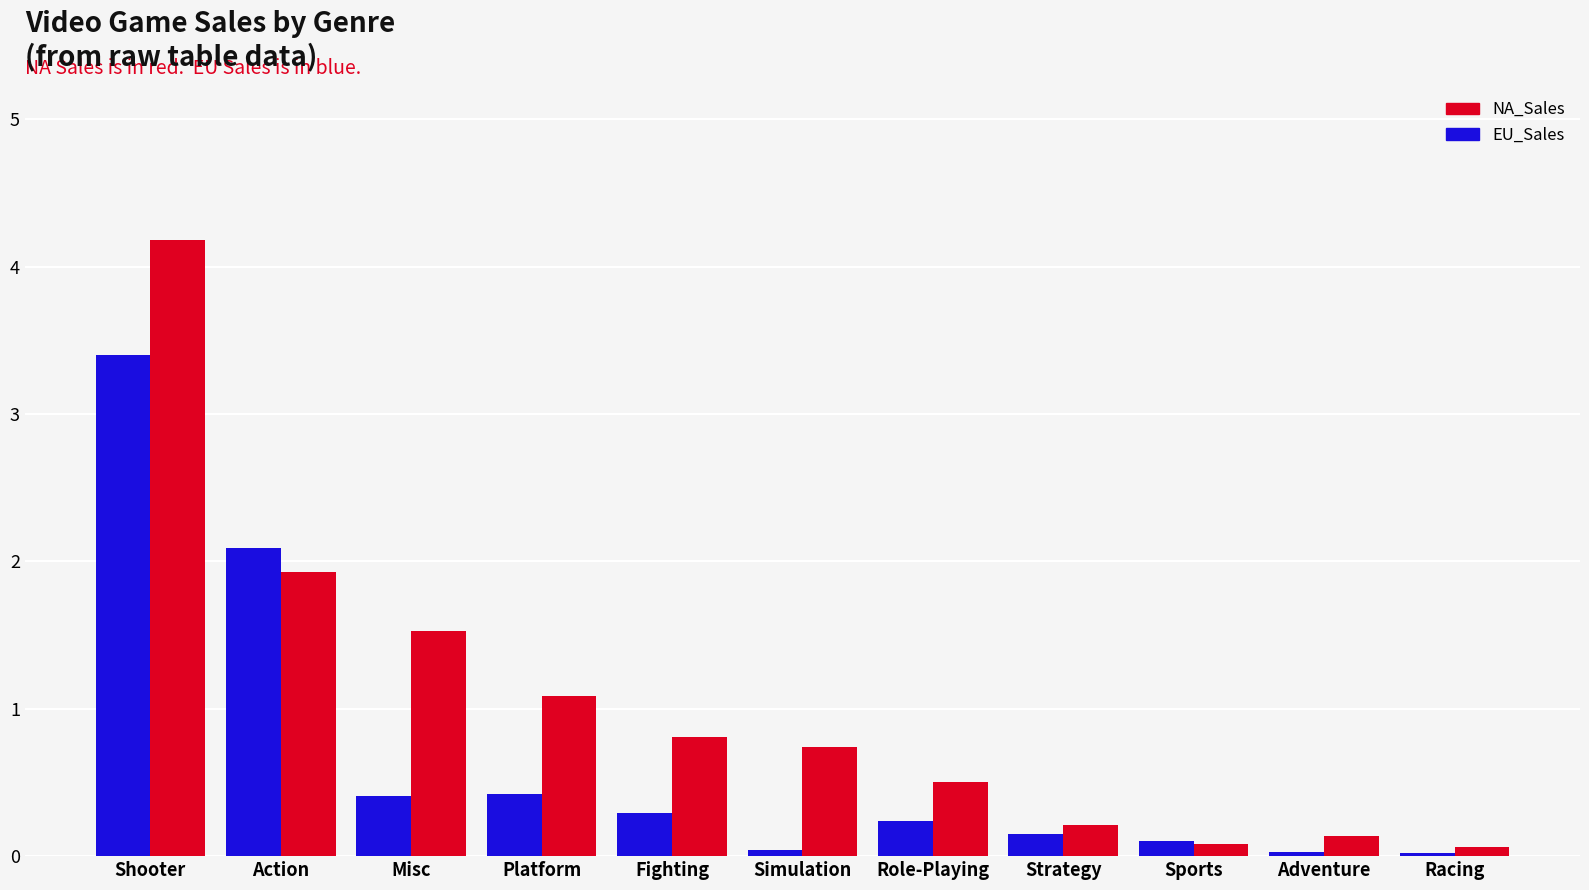

Count the number of categories in the chart.

11